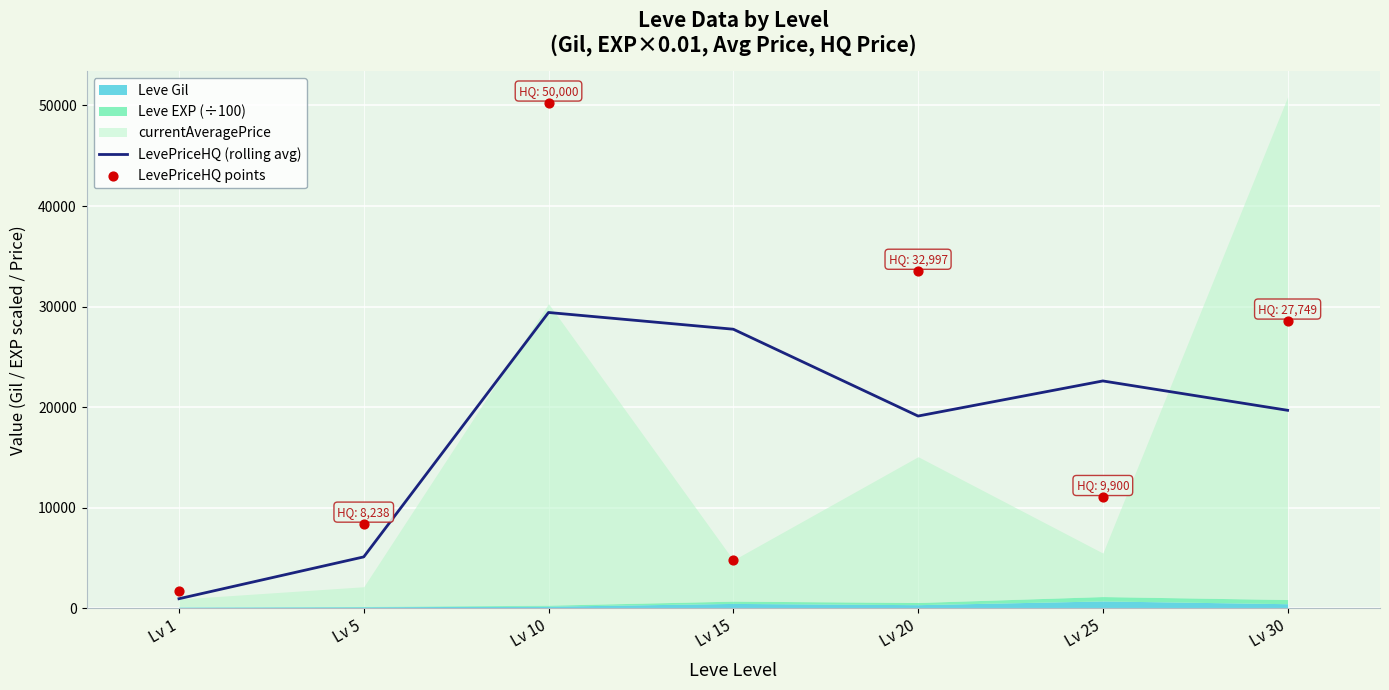

At which category is the sum across all series the highest?

Lv 10